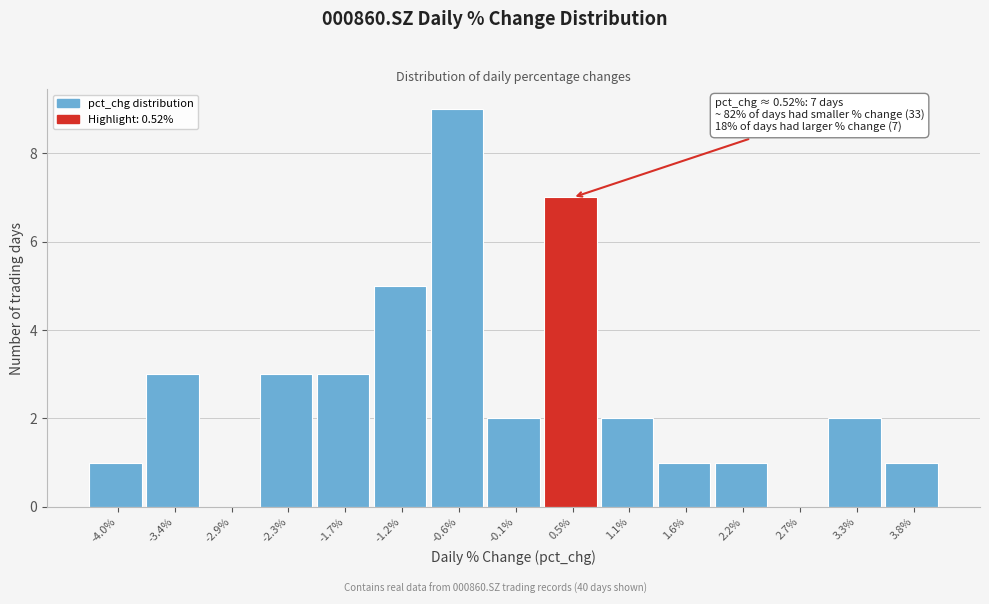

Reading right to left, transcribe all the data shown in this chart.

3.8%=1	3.3%=2	2.7%=0	2.2%=1	1.6%=1	1.1%=2	0.5%=7	-0.1%=2	-0.6%=9	-1.2%=5	-1.7%=3	-2.3%=3	-2.9%=0	-3.4%=3	-4.0%=1